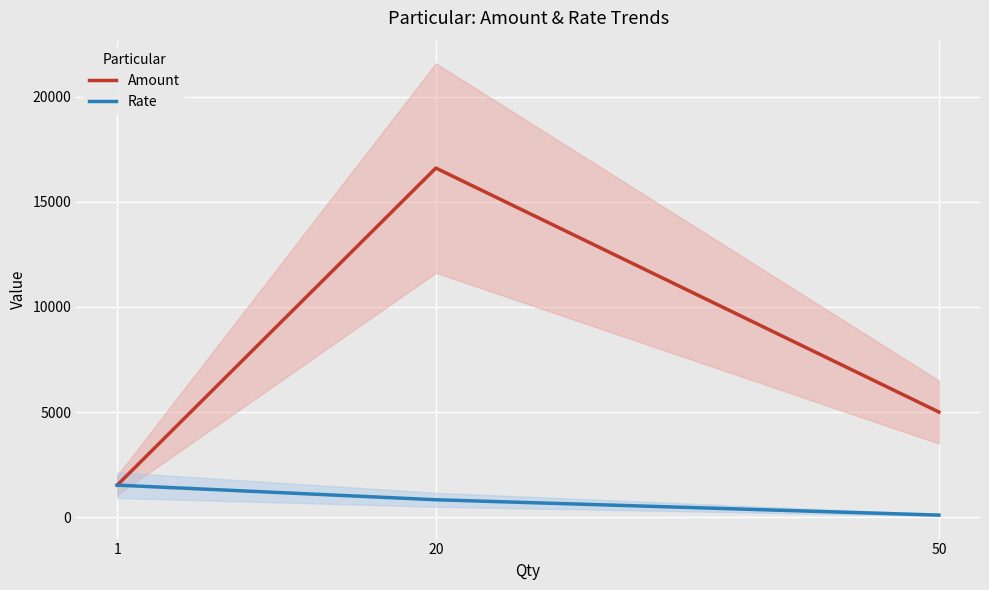

What are all the series names shown in the legend?

Amount, Rate